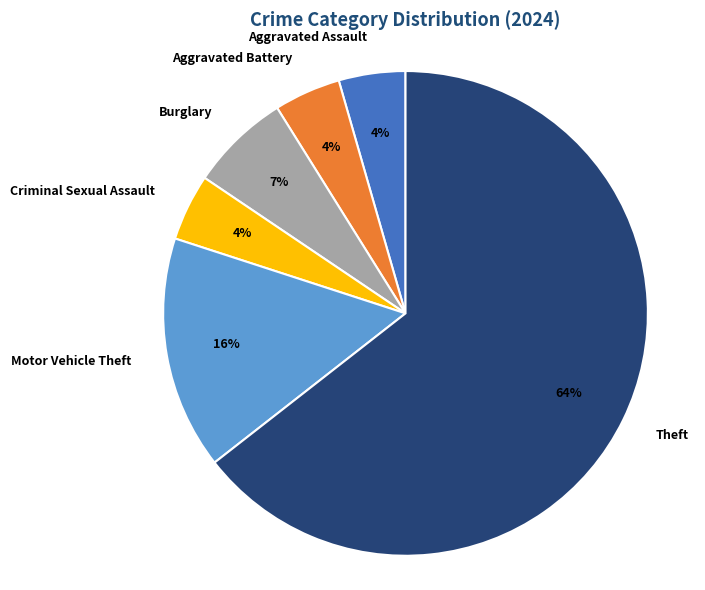

To the nearest percent, what is the average slice percentage?

17%